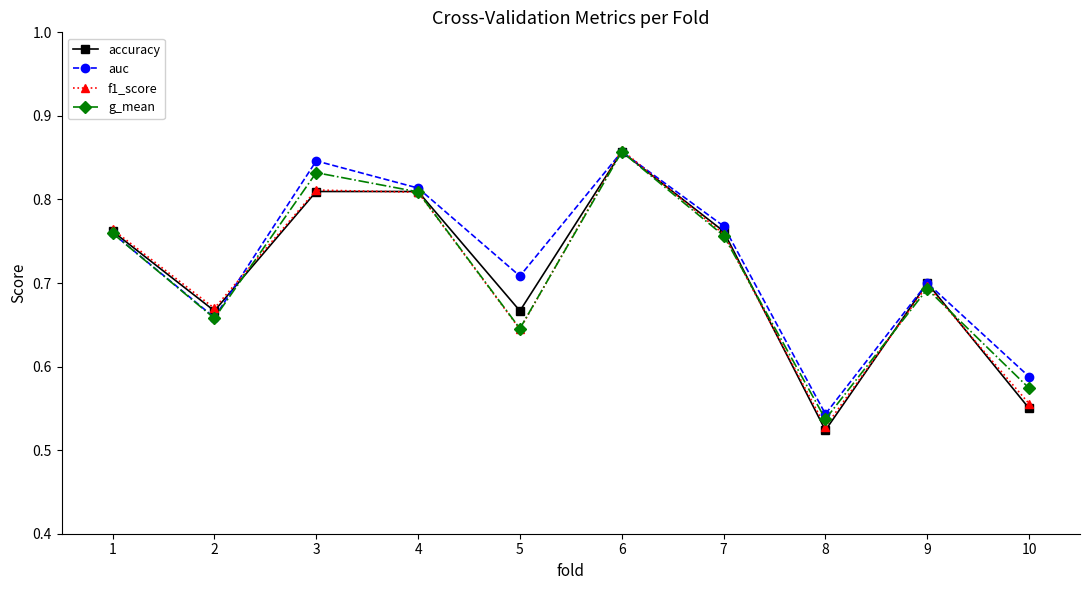

What is the difference between the g_mean values at 10 and 2?

0.1